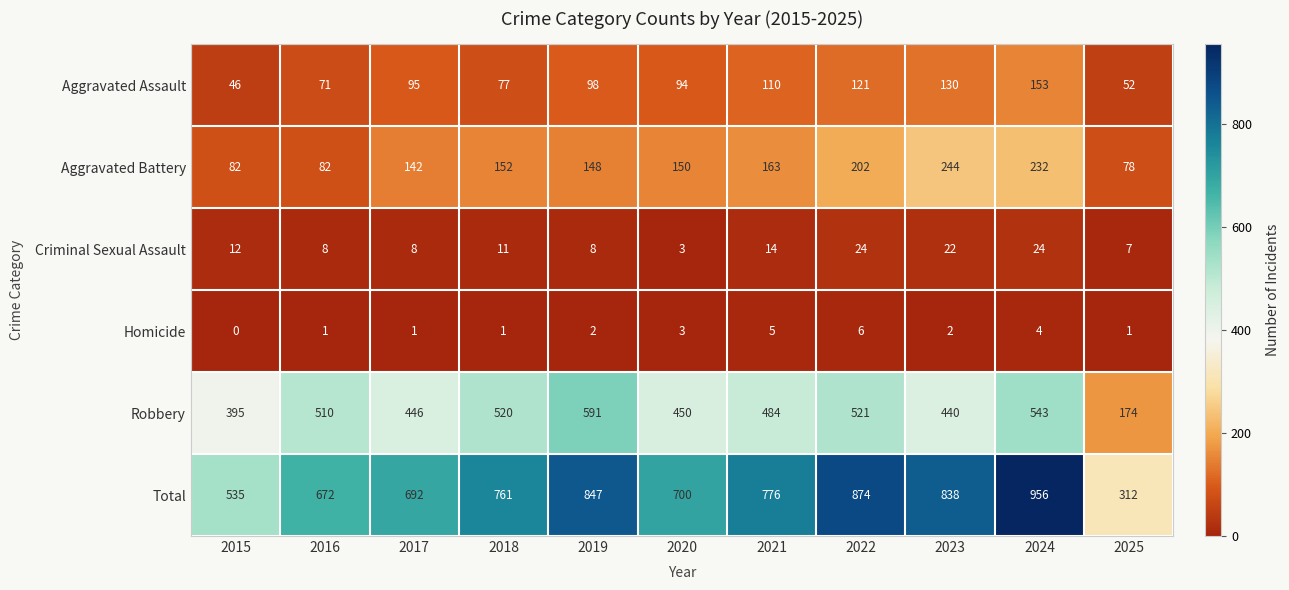

The Criminal Sexual Assault series shows 8 at 2016. True or false?

True